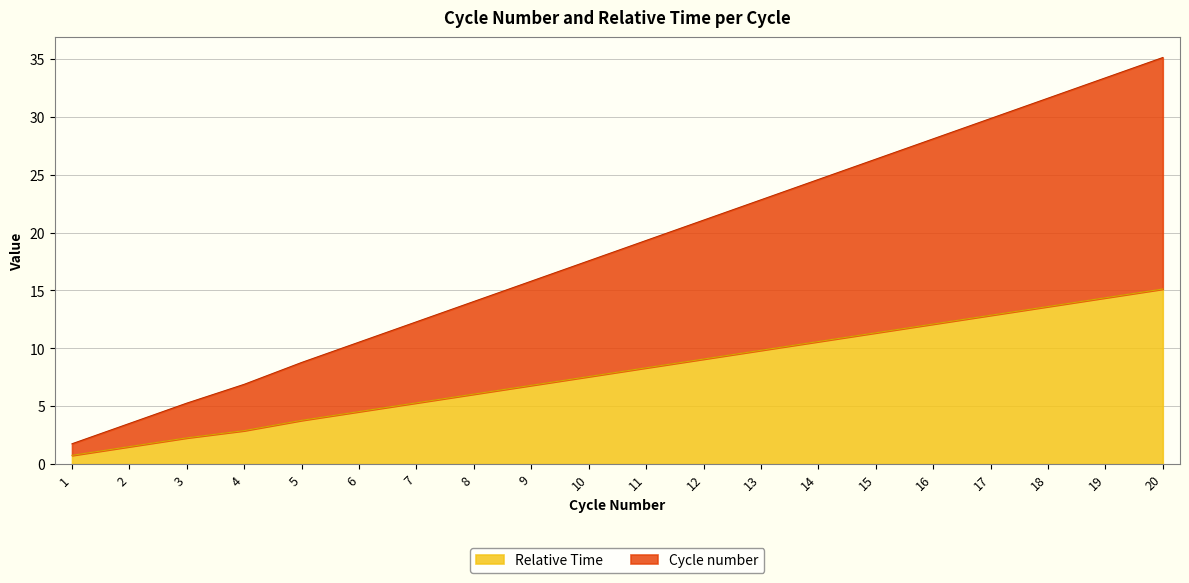

What are all the series names shown in the legend?

Relative Time, Cycle number